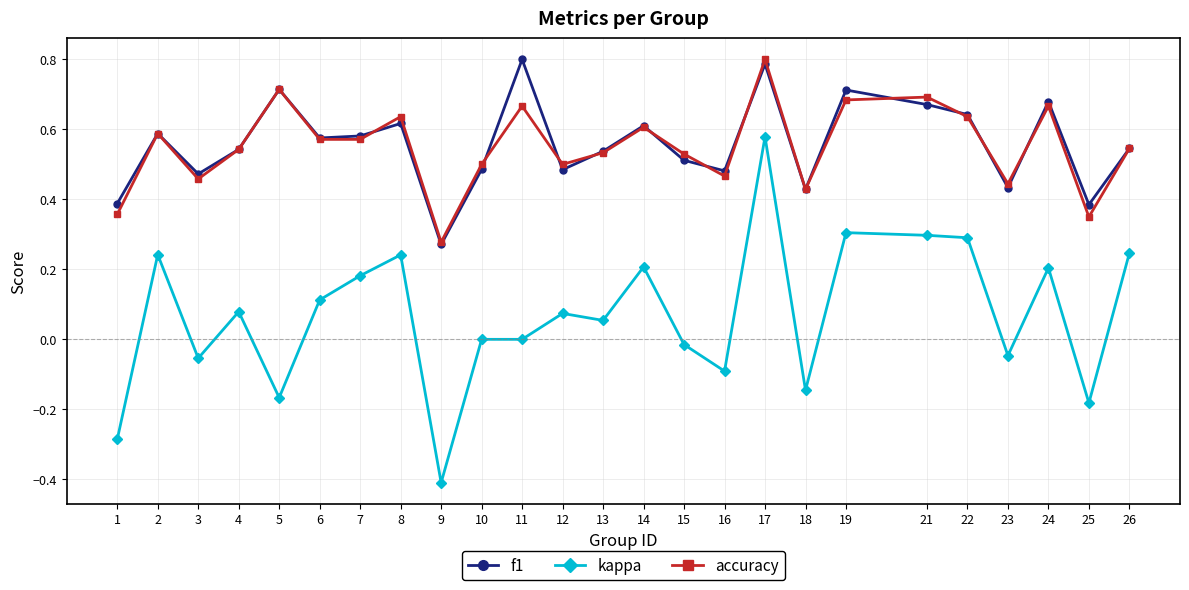

How many lines are shown in the chart?

3